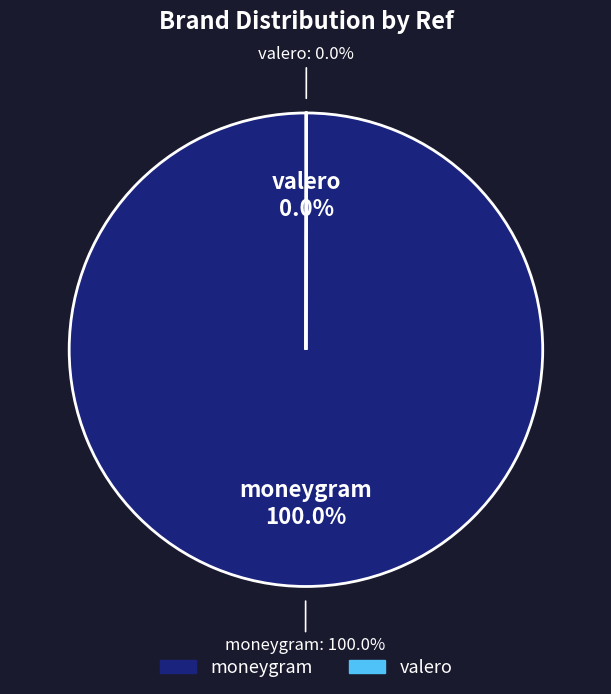

To the nearest percent, what percentage of the pie is moneygram?

100%